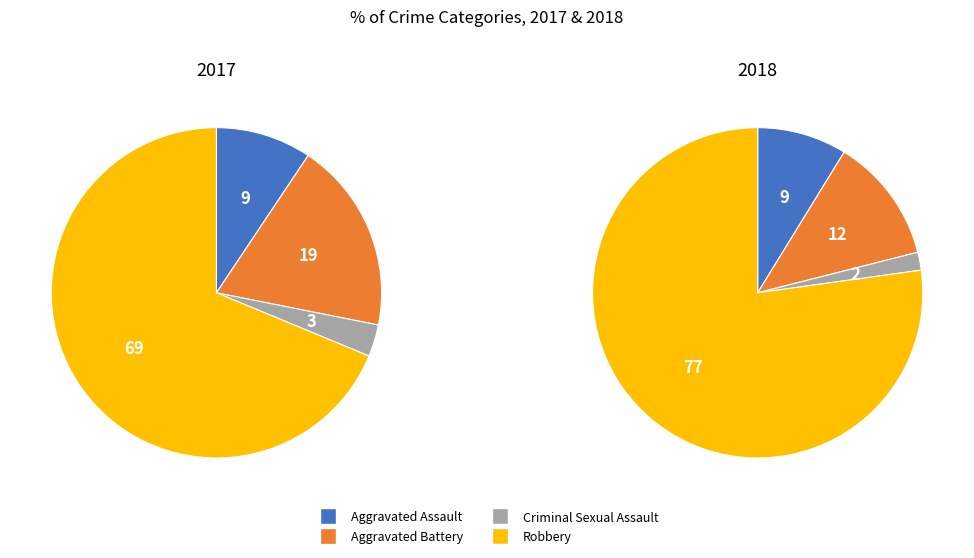

Does Aggravated Assault account for over 50% of the chart?

No